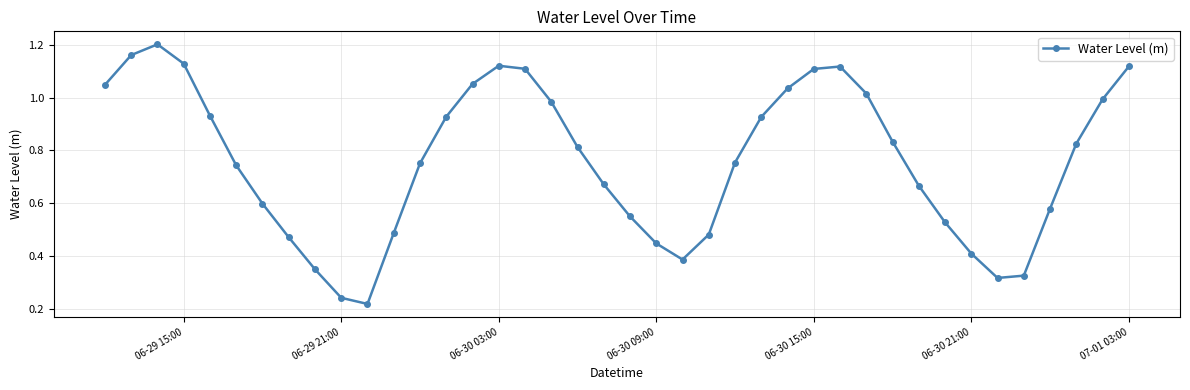

True or false: there are more than 0 points higher than both neighbors.

True